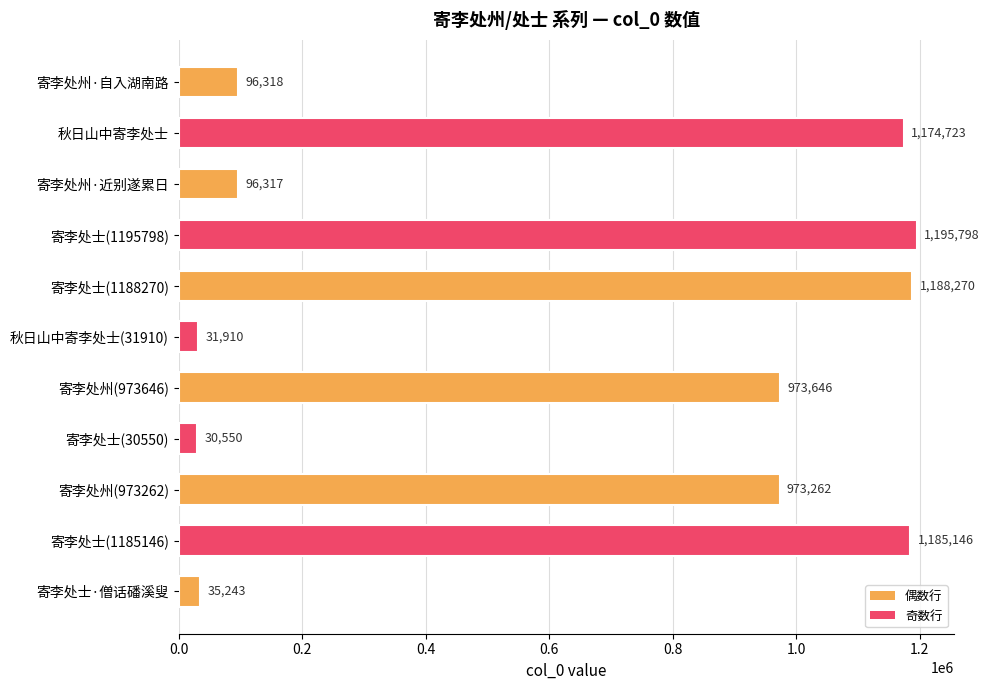

How many data points does each series have?

11